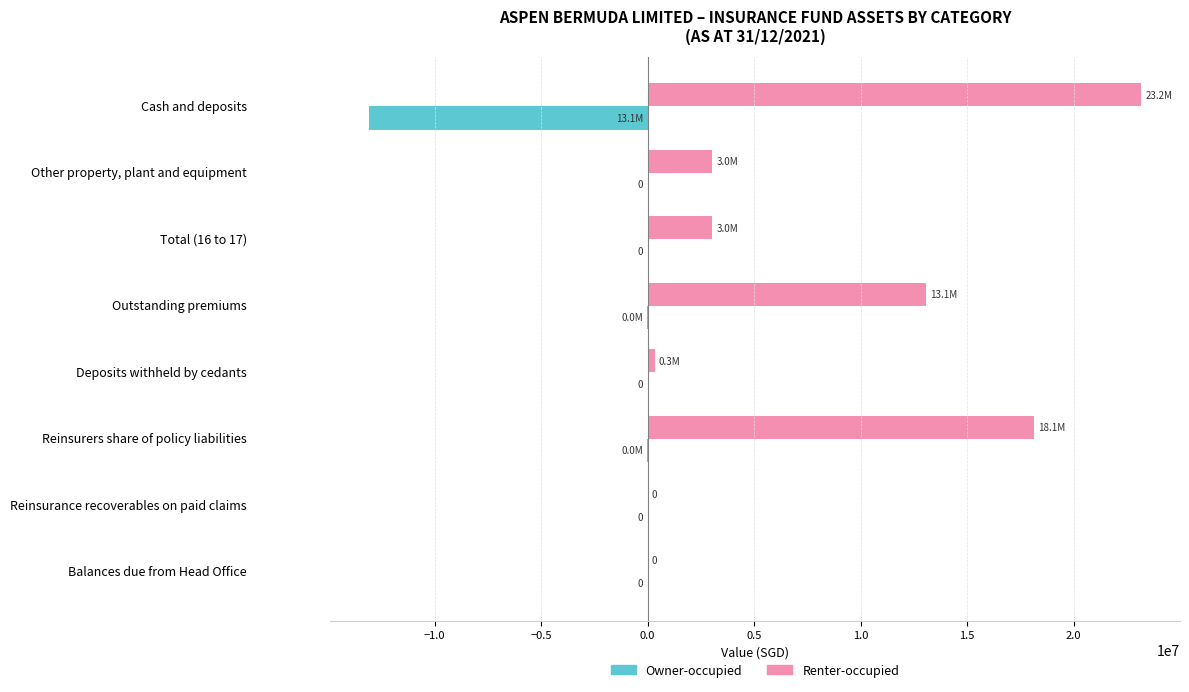

At which category is the sum across all series the highest?

Reinsurers share of policy liabilities